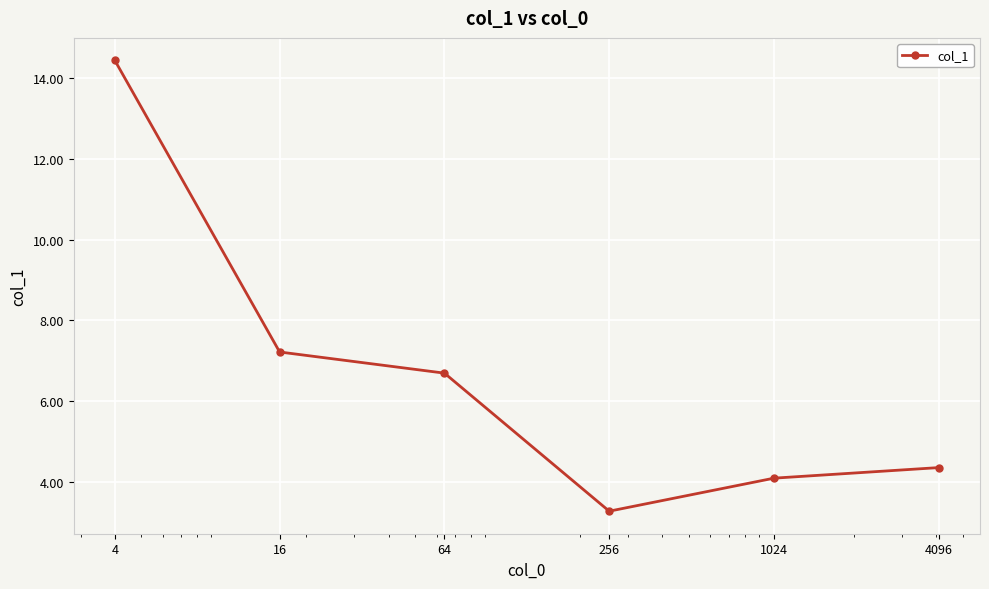

What is the maximum value shown in the chart?

14.4